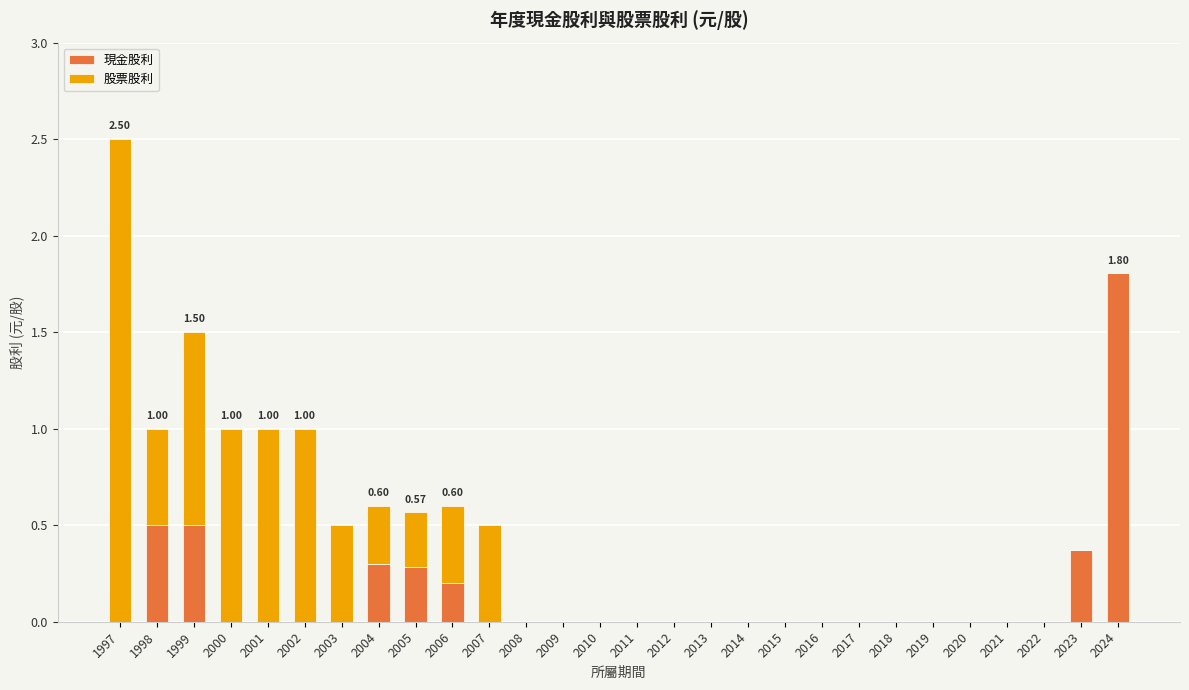

Does the chart contain stacked bars?

Yes